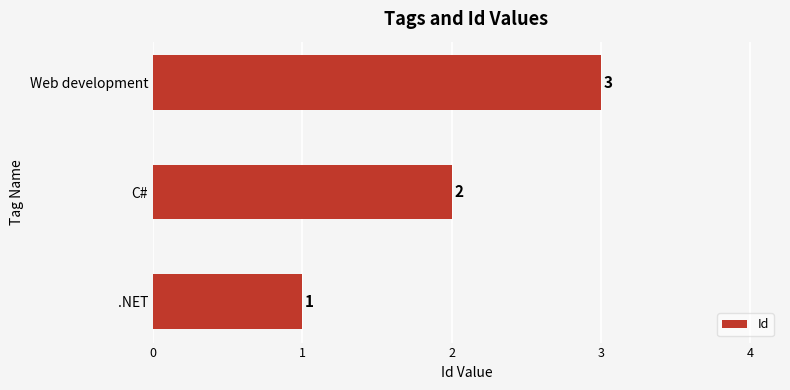

True or false: the data shows 2 at C#.

True